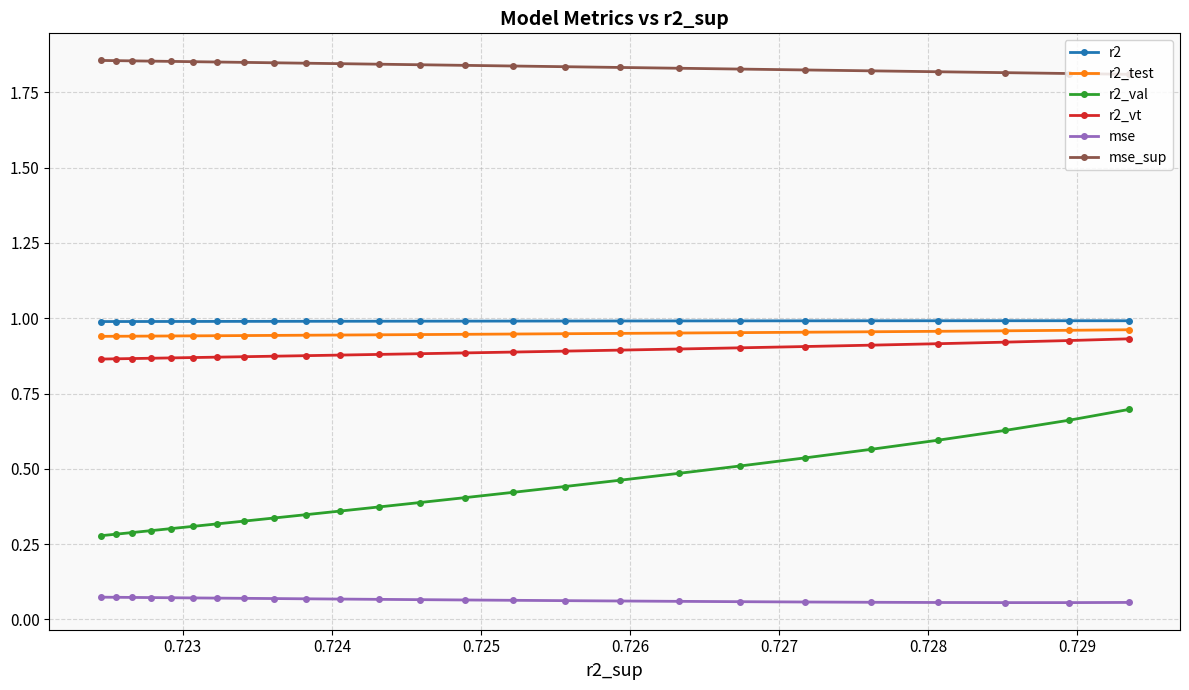

Which series has the largest range (max minus min)?

r2_val